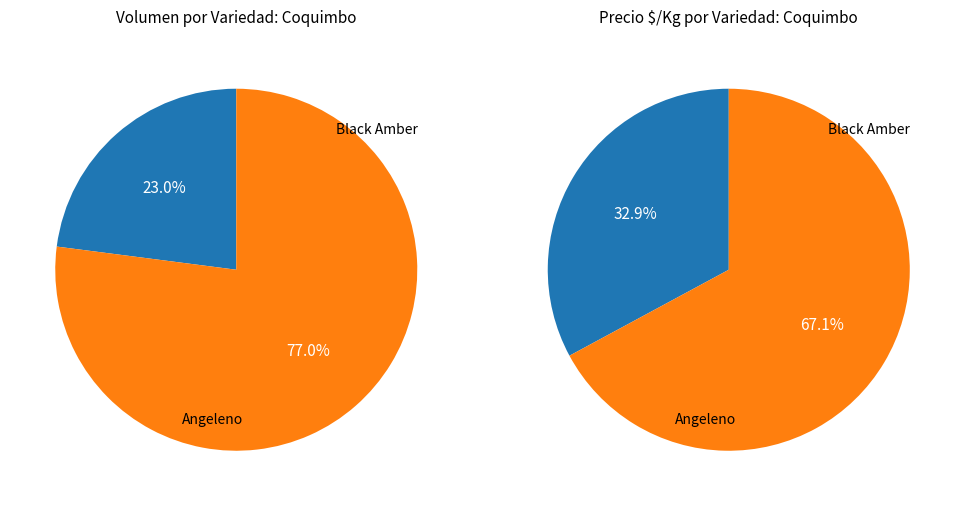

How many slices are in this pie chart?

2